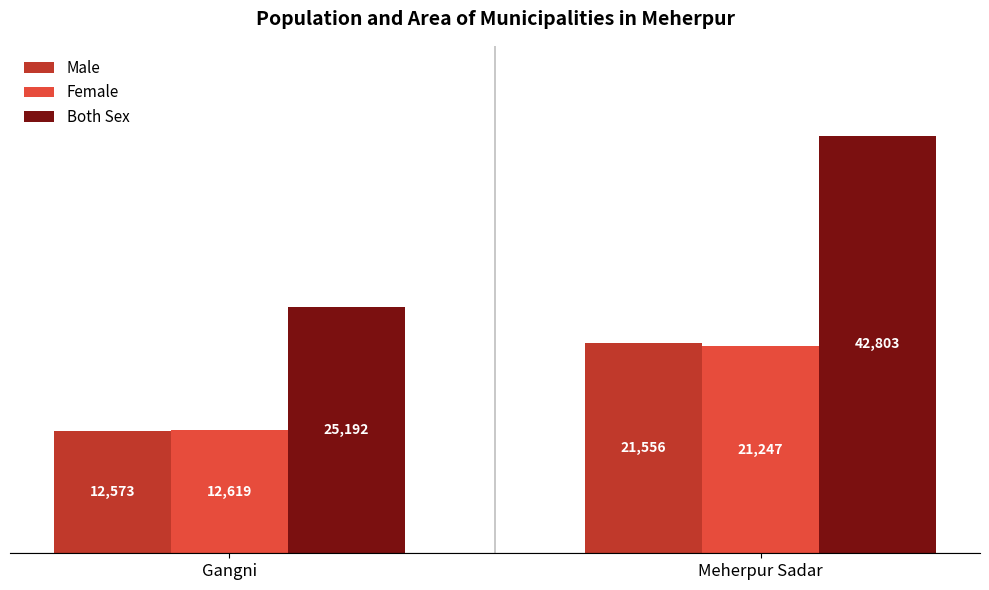

What is the minimum value for Both Sex?

25192